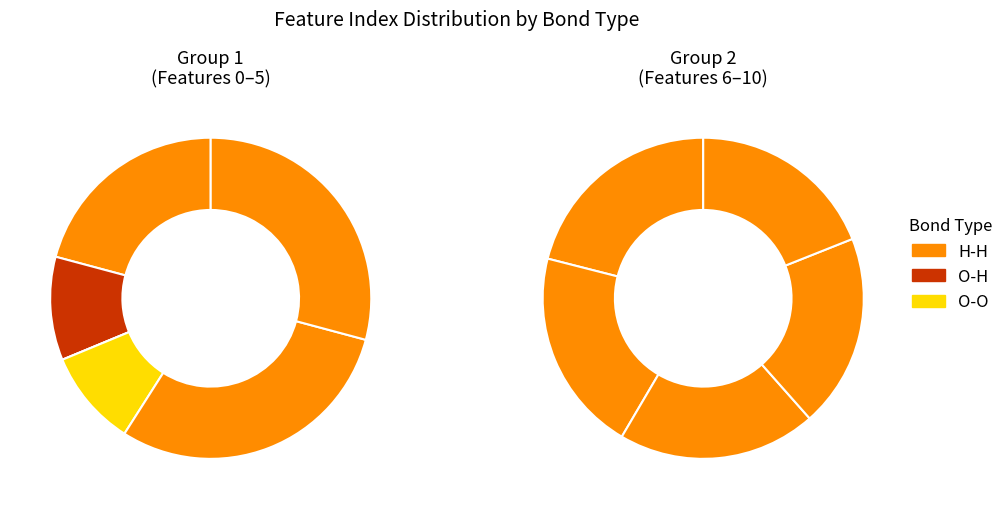

Rank the categories by value from lowest to highest.

2, 3, 1, 0, 10, 9, 8, 7, 6, 5, 4